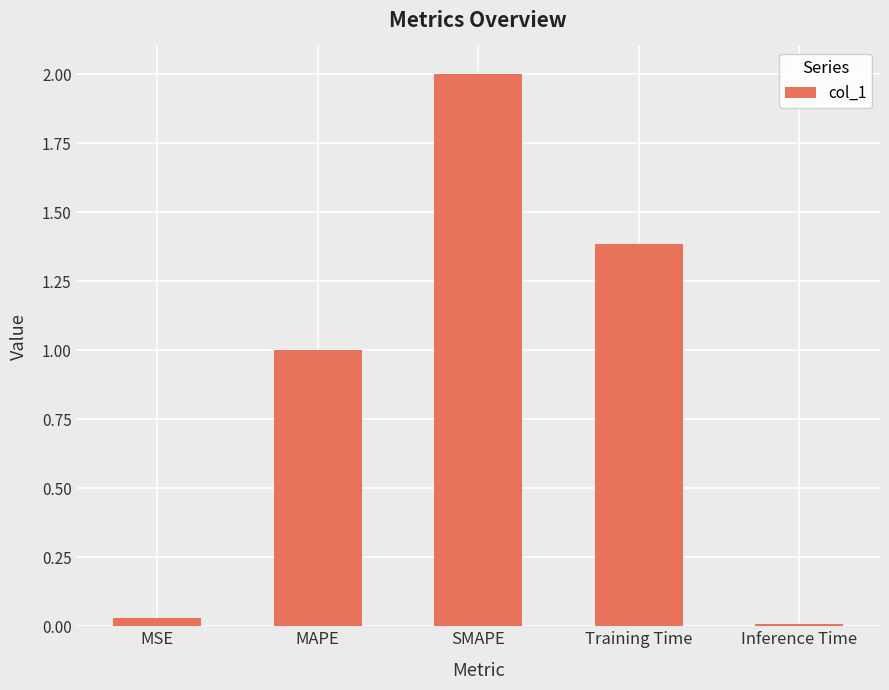

True or false: the data shows 0.8 at Training Time.

False